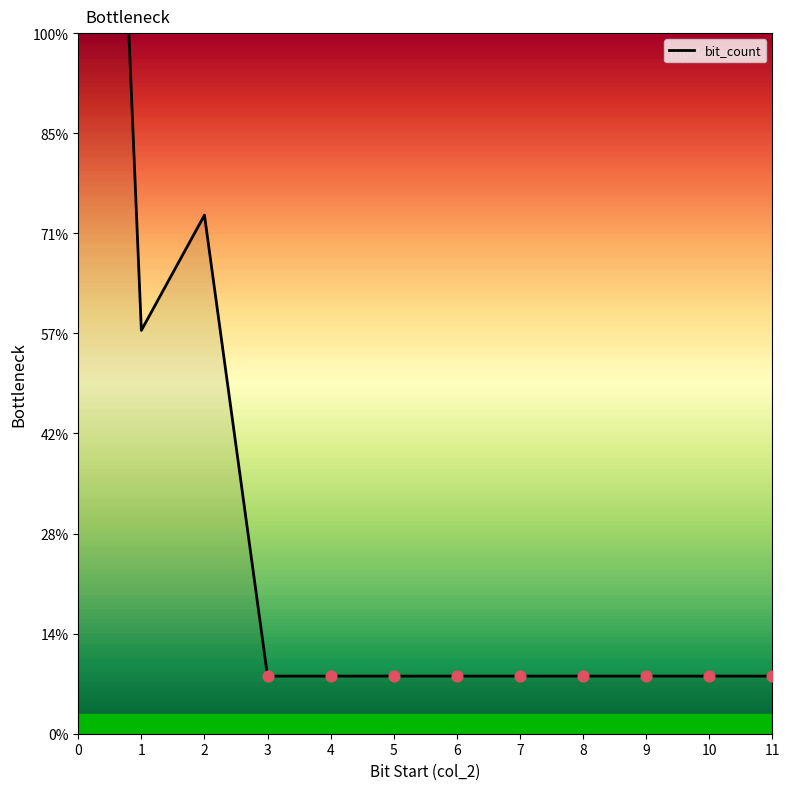

Which has a higher value, 7 or 3?

7